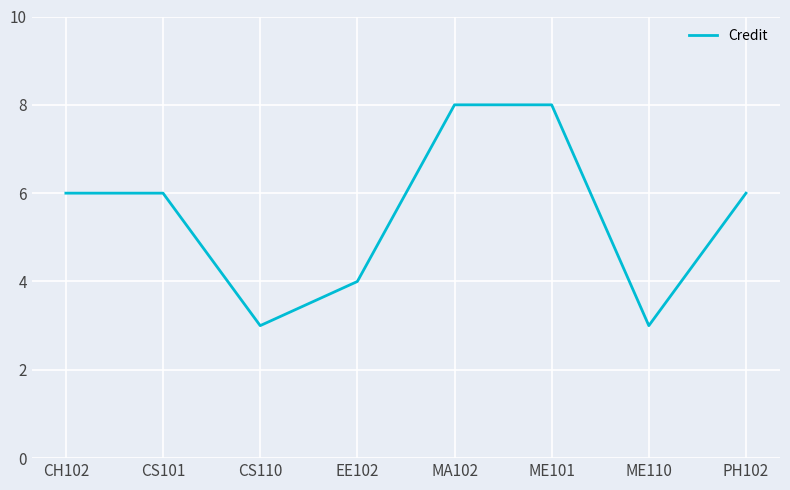

Count the number of data series in this chart.

1